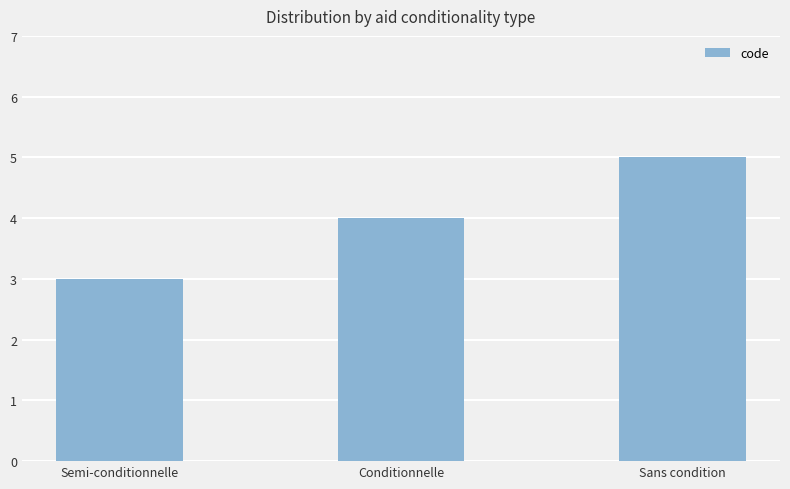

What is the change in value from Semi-conditionnelle to Sans condition?

+2